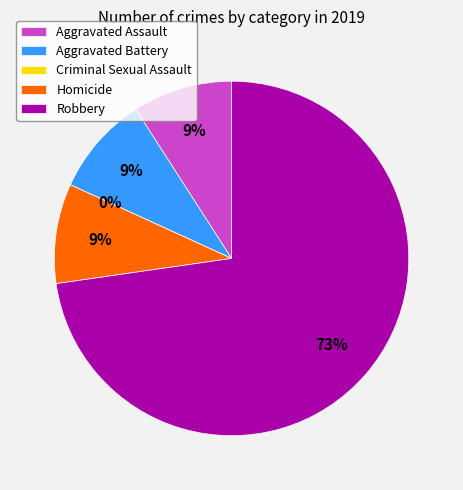

To the nearest percent, what is the difference between the Robbery and Homicide slice percentages?

64%